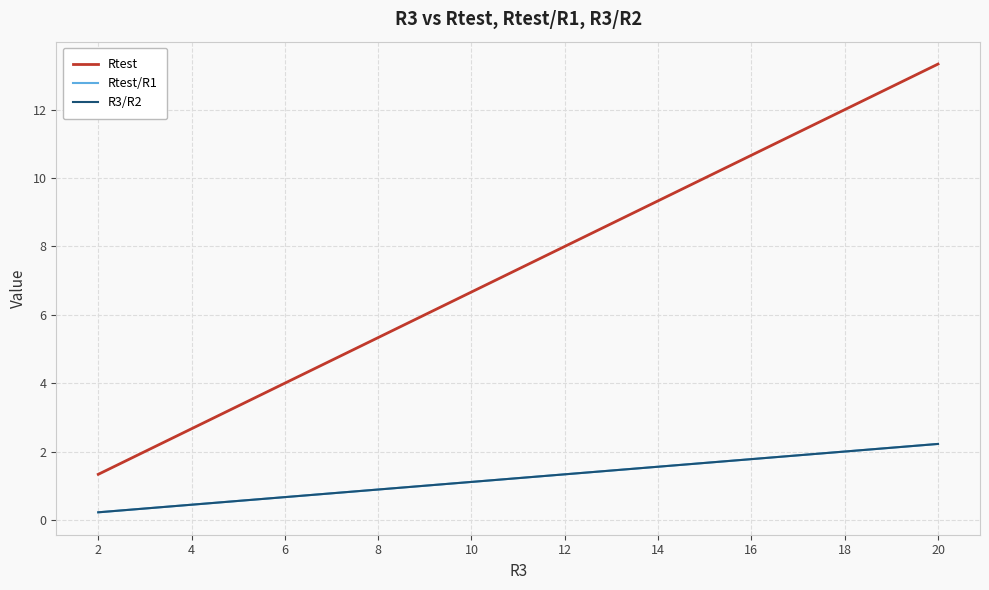

Is this an area chart (filled region under the line)?

No